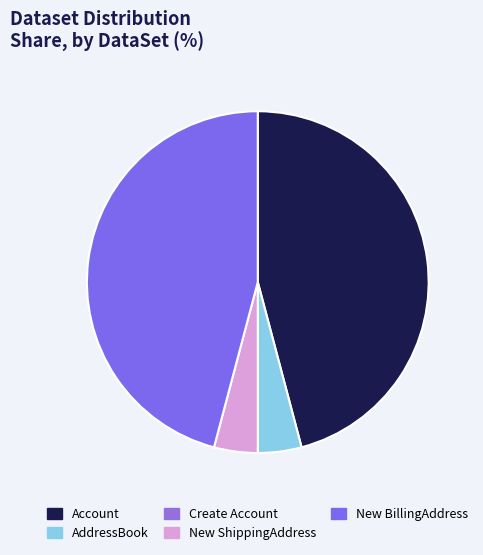

Which has a higher value, Create Account or Account?

Account